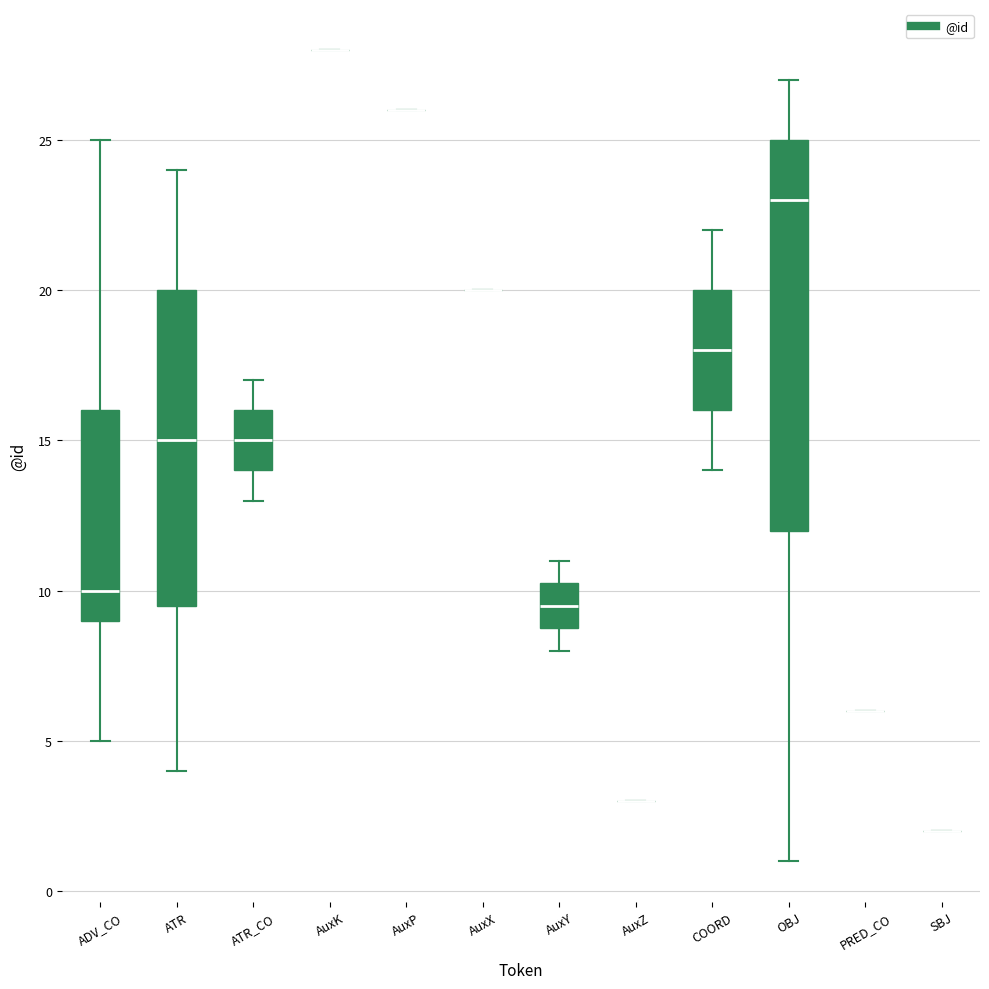

Where does the lower whisker of the box for ADV_CO end on the y-axis? The values are not printed on the chart, so give them approximately, as read against the axis.

5.0